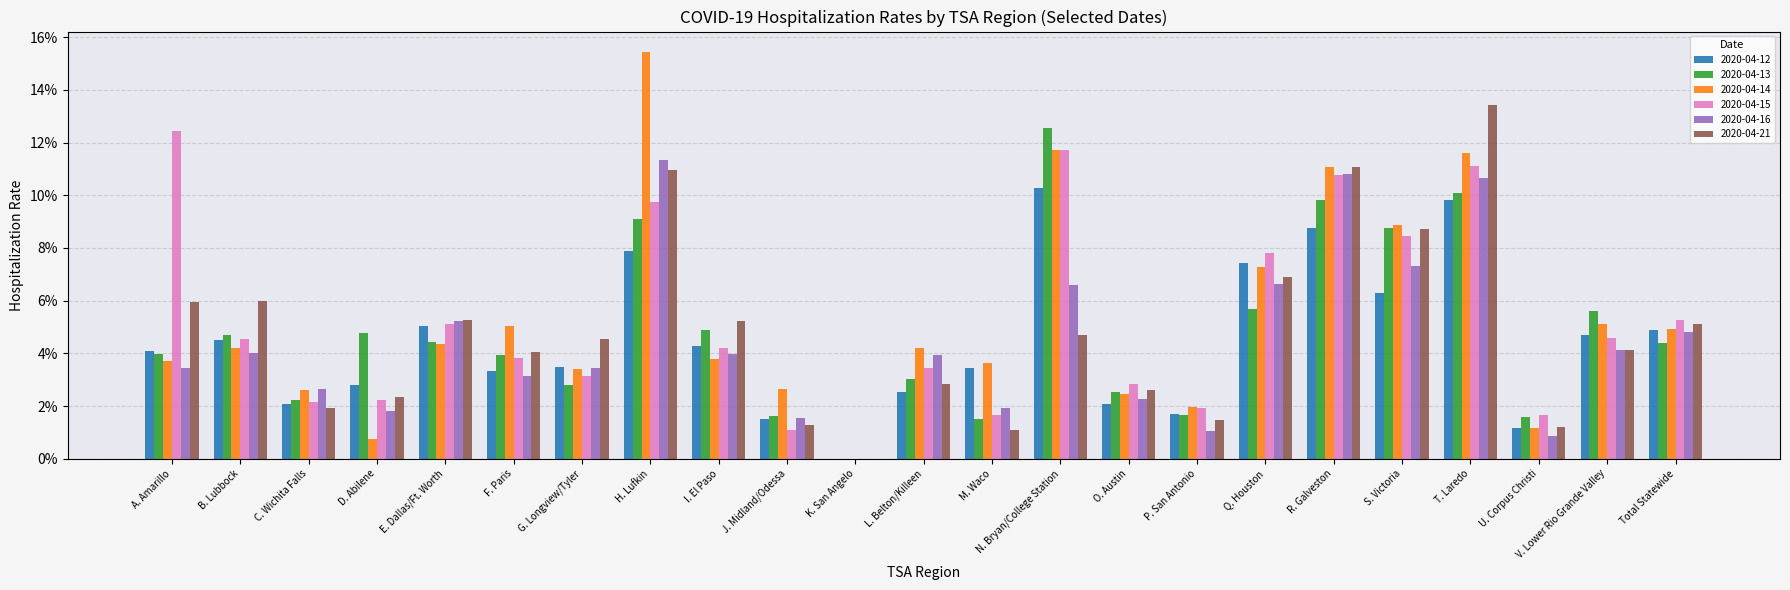

What are all the series names shown in the legend?

2020-04-12, 2020-04-13, 2020-04-14, 2020-04-15, 2020-04-16, 2020-04-21